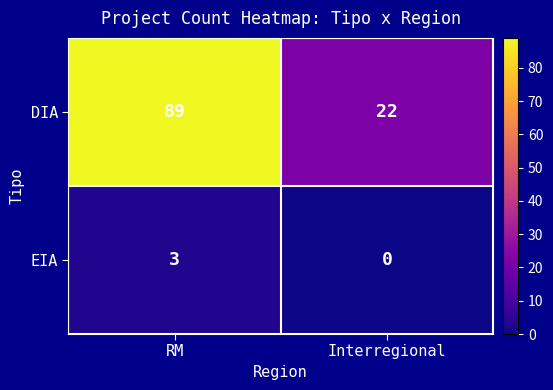

Which series changed the most between RM and Interregional?

DIA